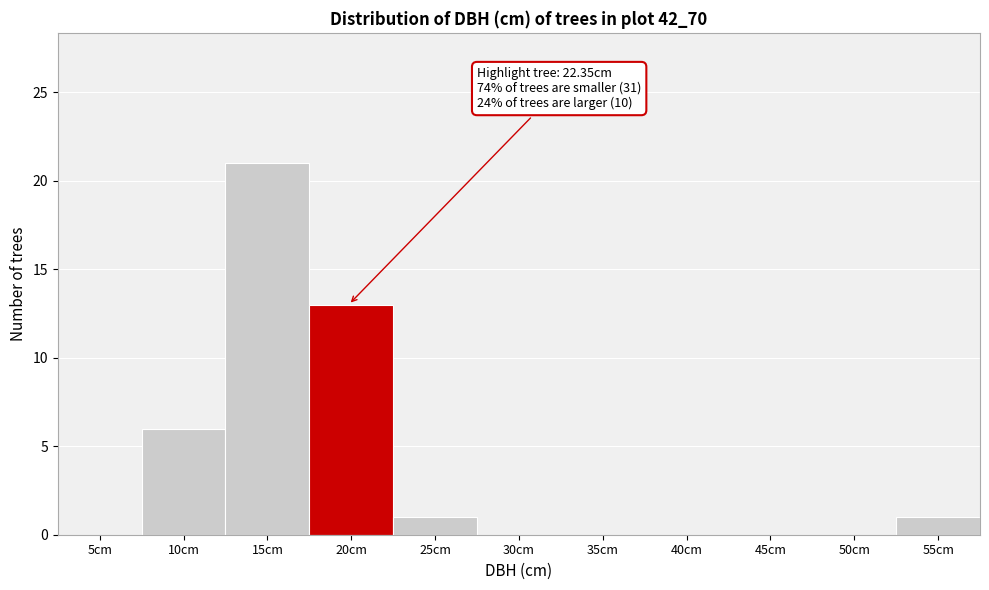

Reading left to right, transcribe all the data shown in this chart.

5cm=0	10cm=6	15cm=21	20cm=13	25cm=1	30cm=0	35cm=0	40cm=0	45cm=0	50cm=0	55cm=1